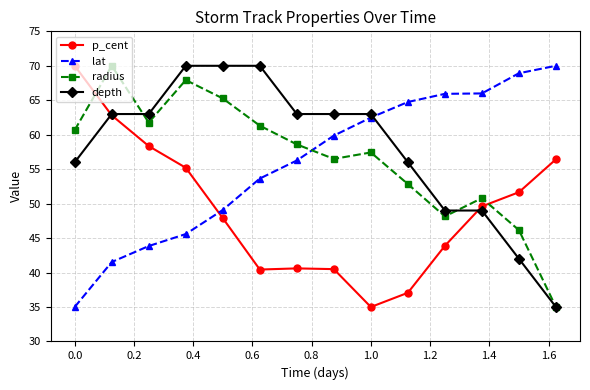

What is the value of the radius point at the 8th from the left?

56.5